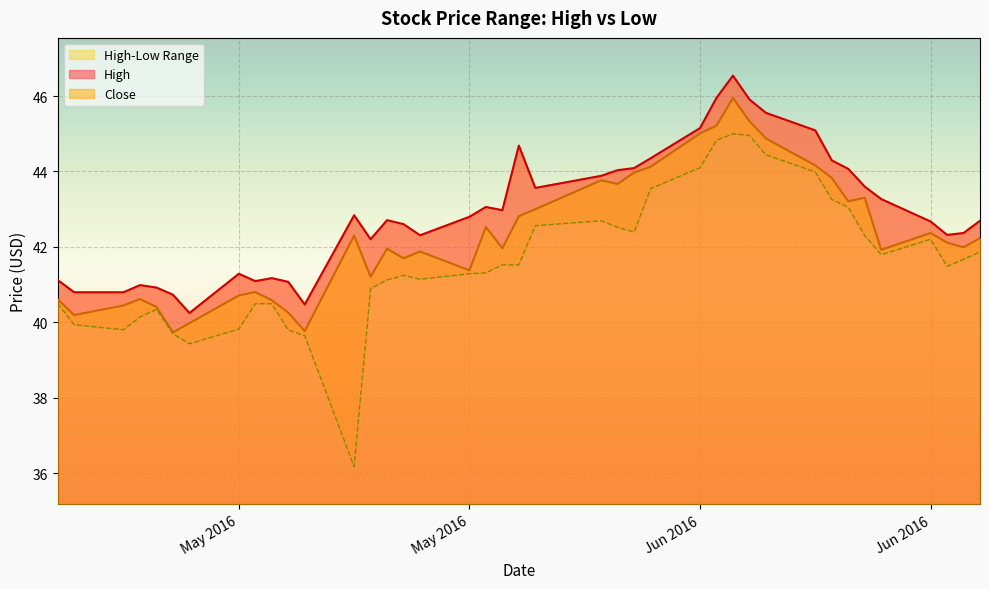

What is the maximum value for High_low?

45.0